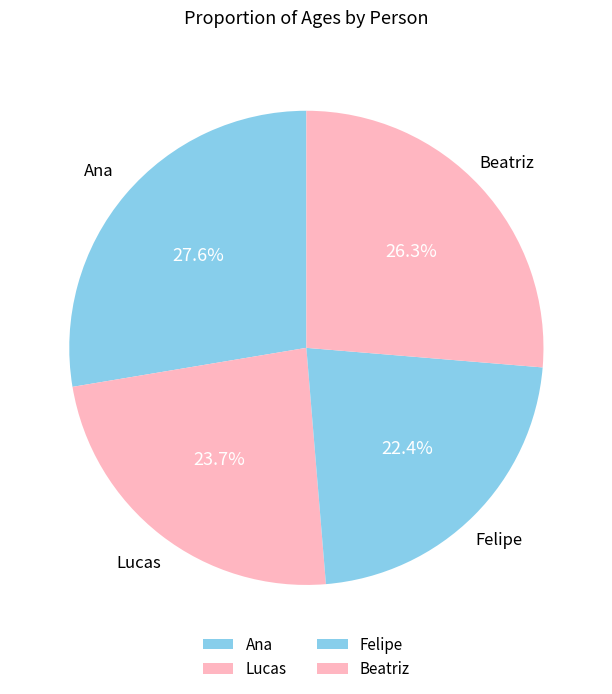

How many segments does this pie chart have?

4